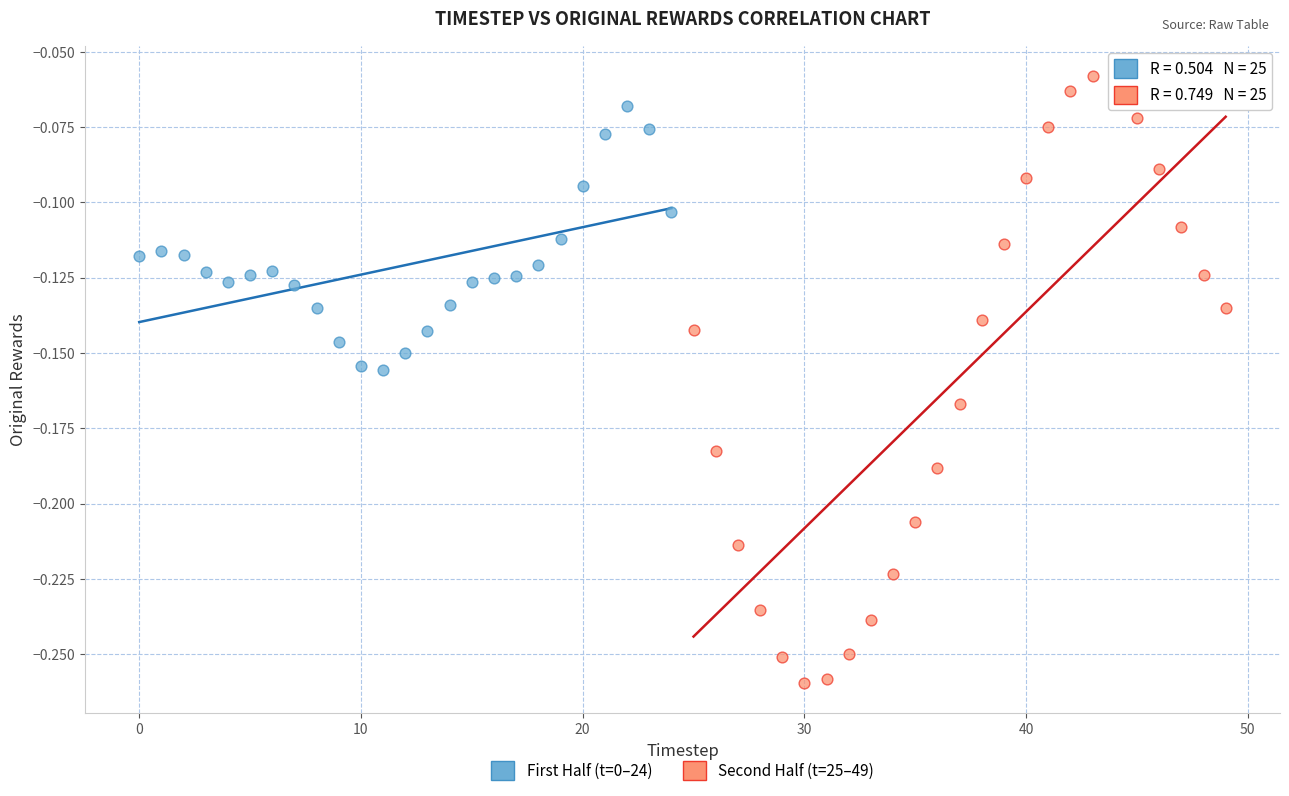

Which series reaches the minimum Y coordinate?

Second Half (t=25–49)